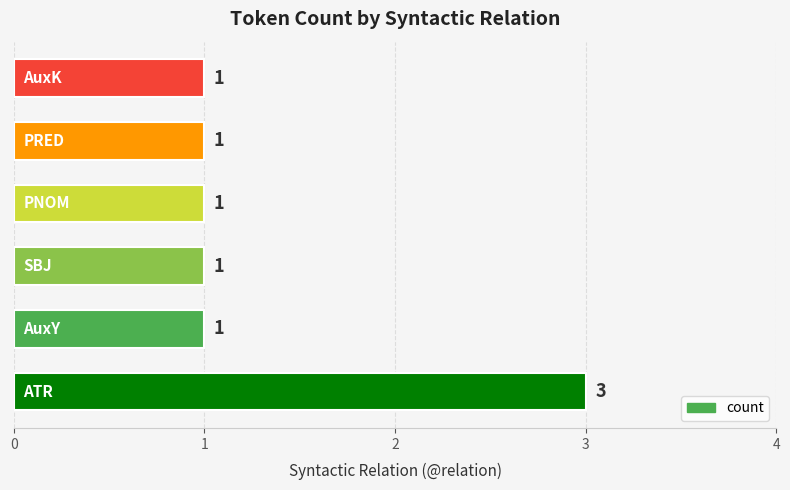

What is the maximum value shown in the chart?

3